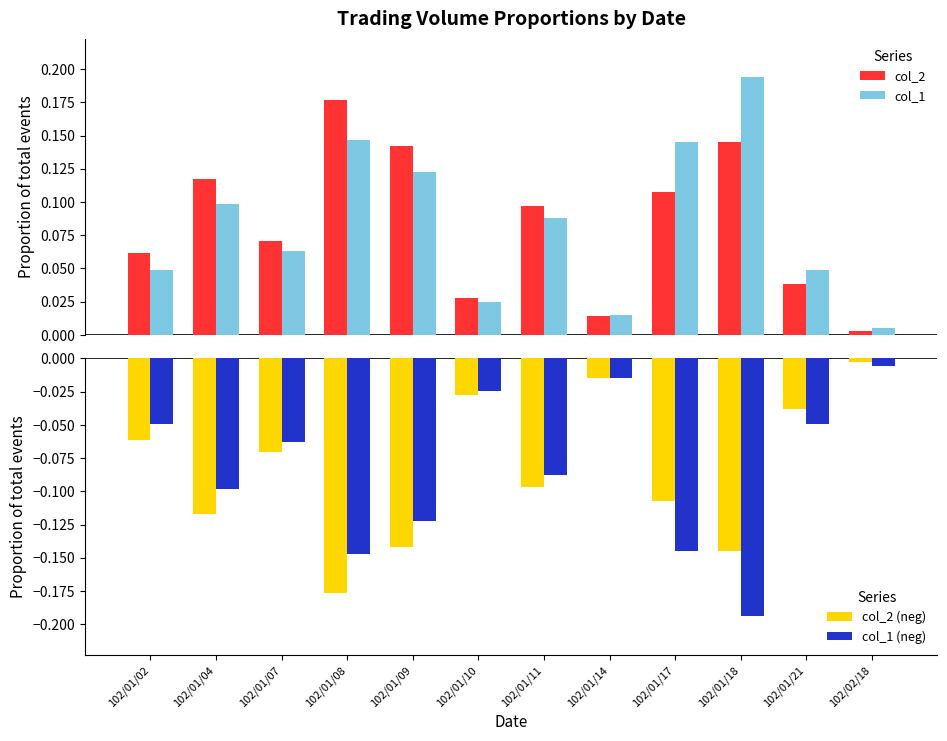

What is the smallest value displayed?

-0.2